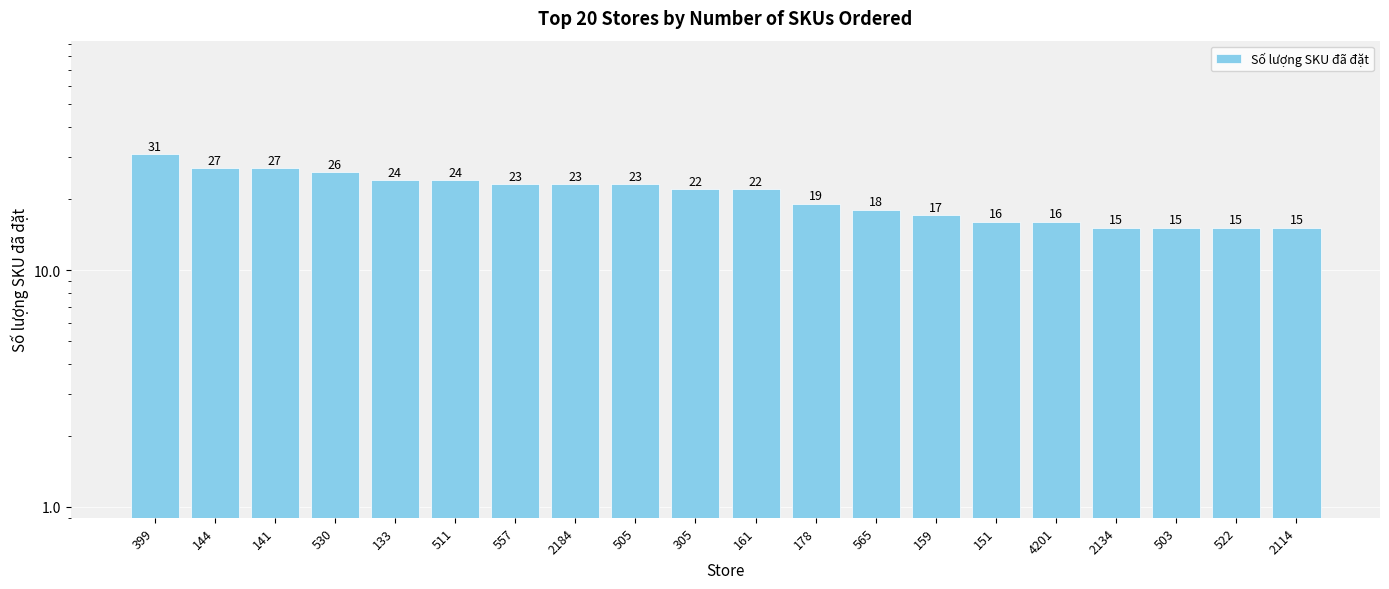

The chart shows a value of 26 at 151. True or false?

False